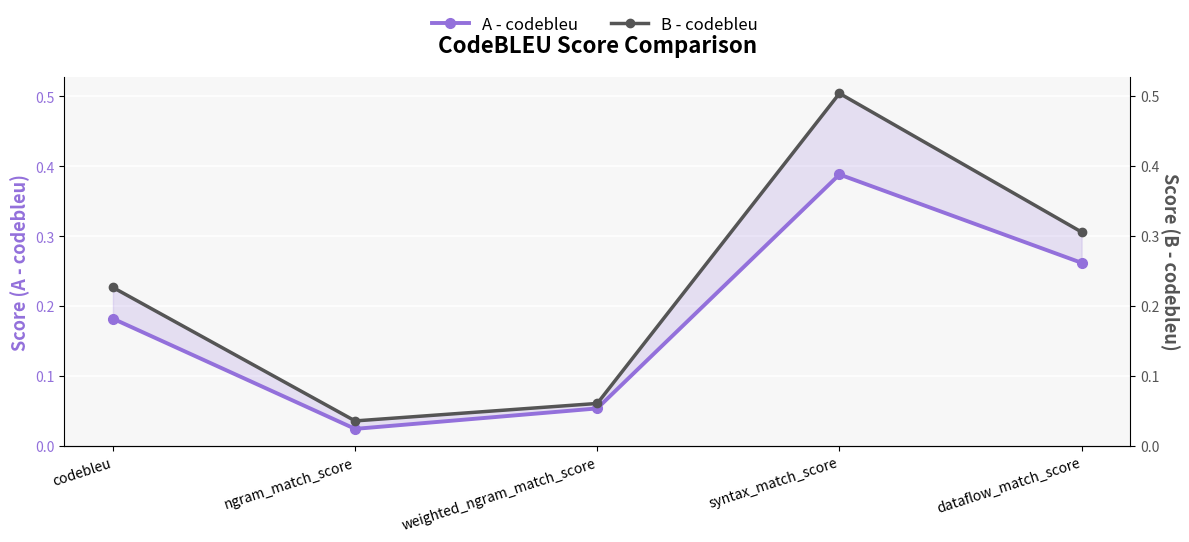

Is this an area chart (filled region under the line)?

No